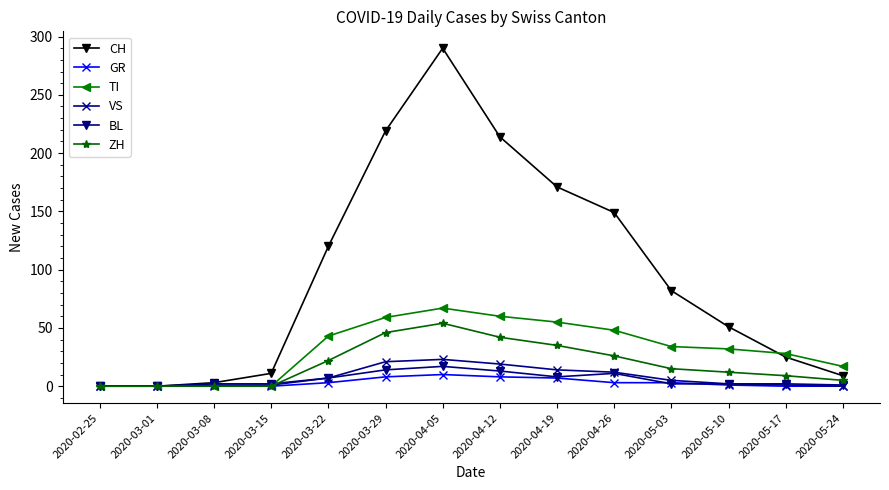

What is the value of the TI point at the 10th from the left?

48